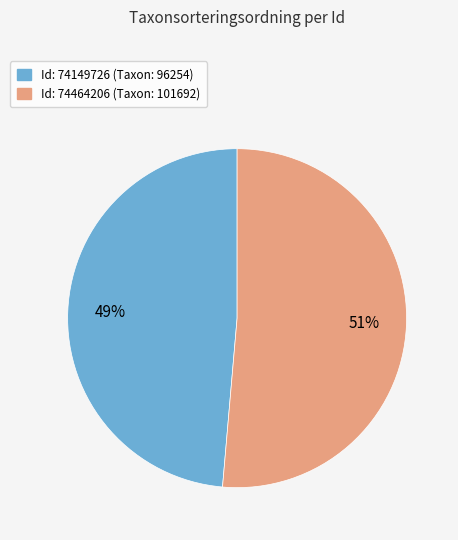

To the nearest percent, what is the average slice percentage?

50%